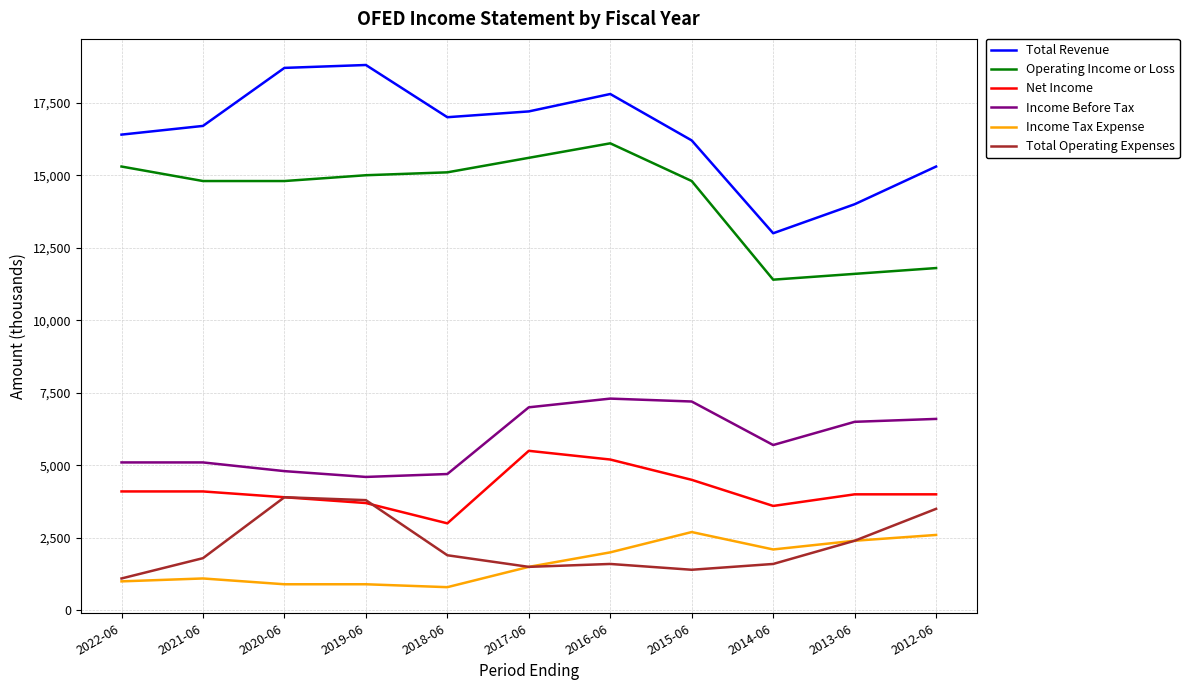

Reading right to left, what are all the values shown in this chart?

Total Revenue: 2012-06=15300	2013-06=14000	2014-06=13000	2015-06=16200	2016-06=17800	2017-06=17200	2018-06=17000	2019-06=18800	2020-06=18700	2021-06=16700	2022-06=16400
Operating Income or Loss: 2012-06=11800	2013-06=11600	2014-06=11400	2015-06=14800	2016-06=16100	2017-06=15600	2018-06=15100	2019-06=15000	2020-06=14800	2021-06=14800	2022-06=15300
Net Income: 2012-06=4000	2013-06=4000	2014-06=3600	2015-06=4500	2016-06=5200	2017-06=5500	2018-06=3000	2019-06=3700	2020-06=3900	2021-06=4100	2022-06=4100
Income Before Tax: 2012-06=6600	2013-06=6500	2014-06=5700	2015-06=7200	2016-06=7300	2017-06=7000	2018-06=4700	2019-06=4600	2020-06=4800	2021-06=5100	2022-06=5100
Income Tax Expense: 2012-06=2600	2013-06=2400	2014-06=2100	2015-06=2700	2016-06=2000	2017-06=1500	2018-06=800	2019-06=900	2020-06=900	2021-06=1100	2022-06=1000
Total Operating Expenses: 2012-06=3500	2013-06=2400	2014-06=1600	2015-06=1400	2016-06=1600	2017-06=1500	2018-06=1900	2019-06=3800	2020-06=3900	2021-06=1800	2022-06=1100